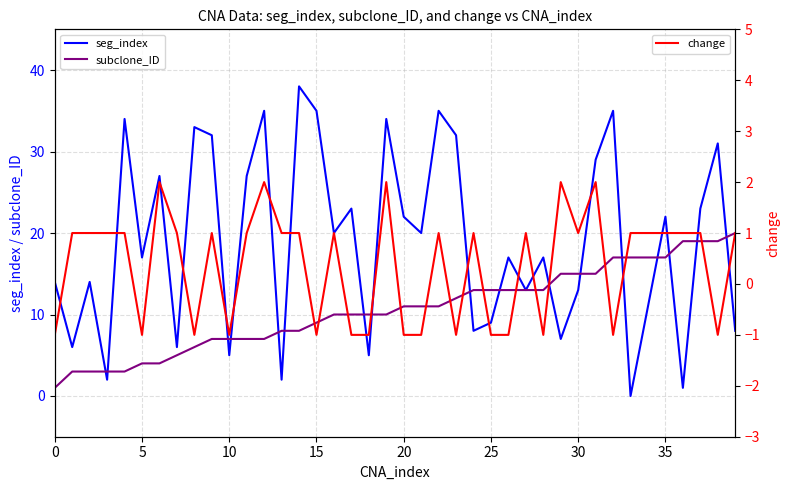

What is the lowest value of the subclone_ID series?

1